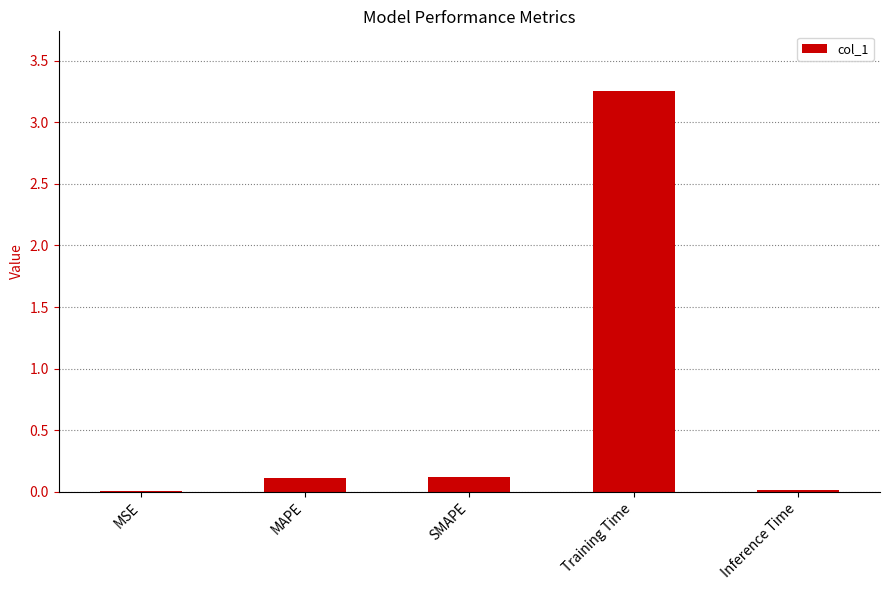

What is the sum of all values?

3.5